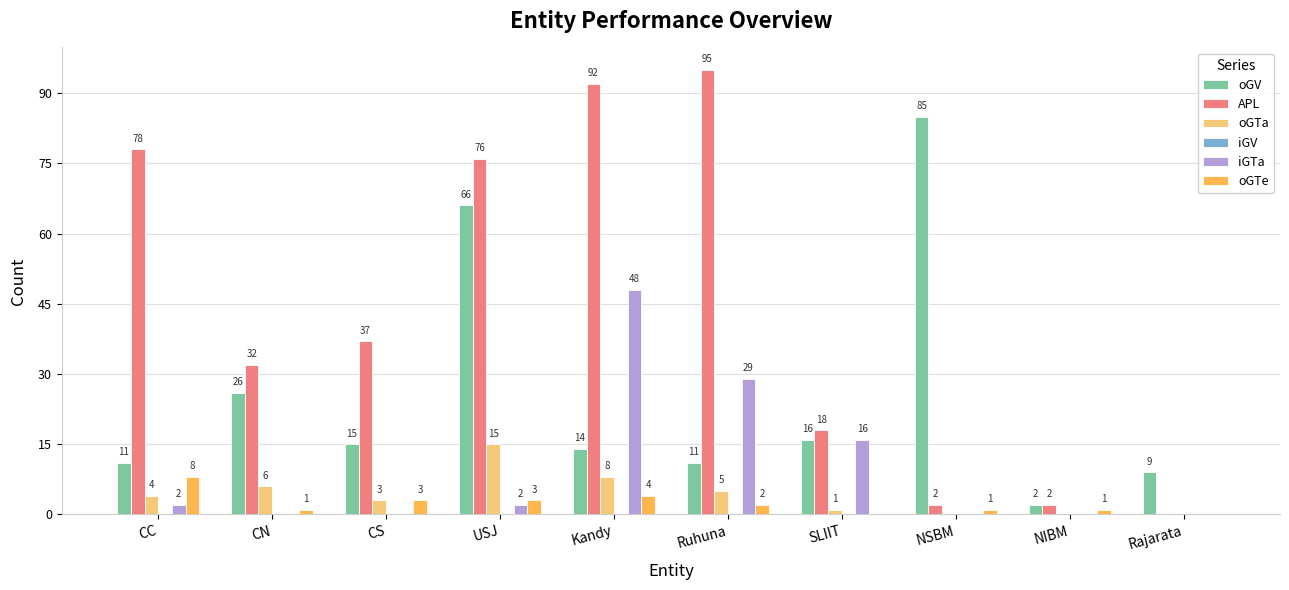

True or false: iGTa has a value of 48 at Kandy.

True